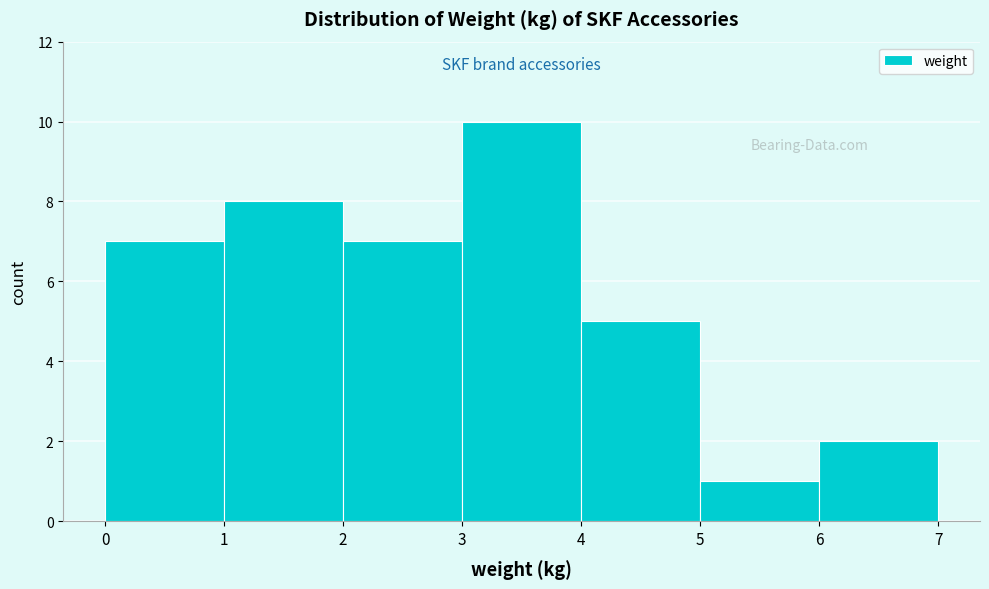

Reading left to right, list every bar in this chart as the range it spans on the x-axis followed by its height. The values are not printed on the chart, so give them approximately, as read against the axis.

0 to 1: 7
1 to 2: 8
2 to 3: 7
3 to 4: 10
4 to 5: 5
5 to 6: 1
6 to 7: 2